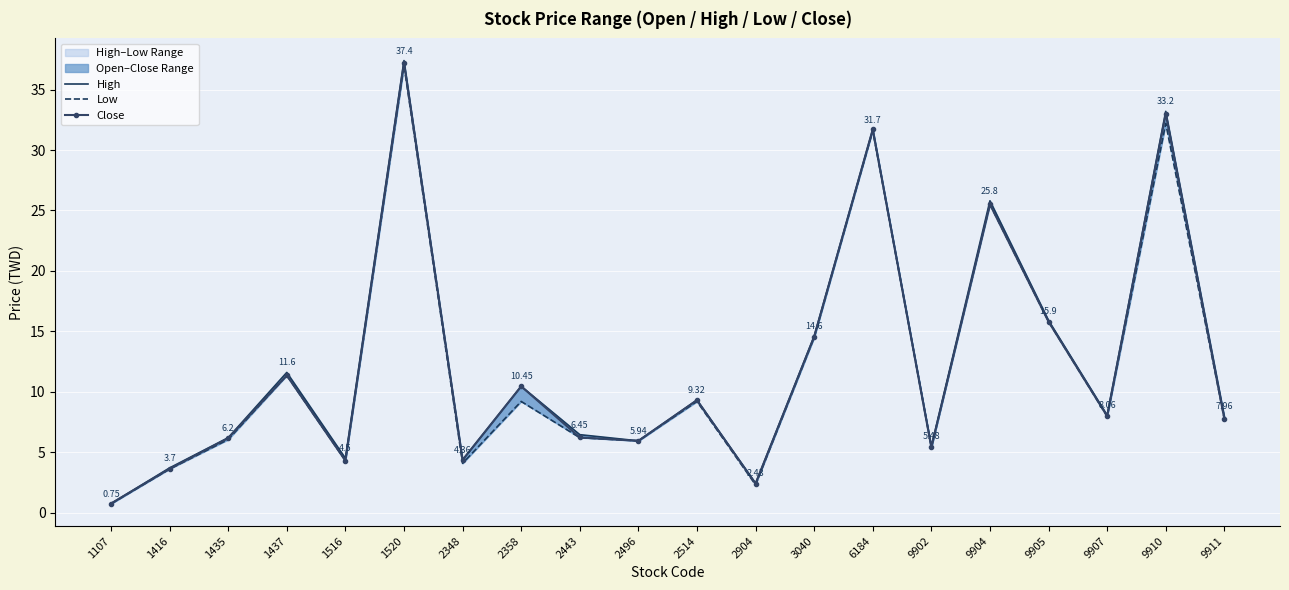

Where is the first local minimum for High?

1516